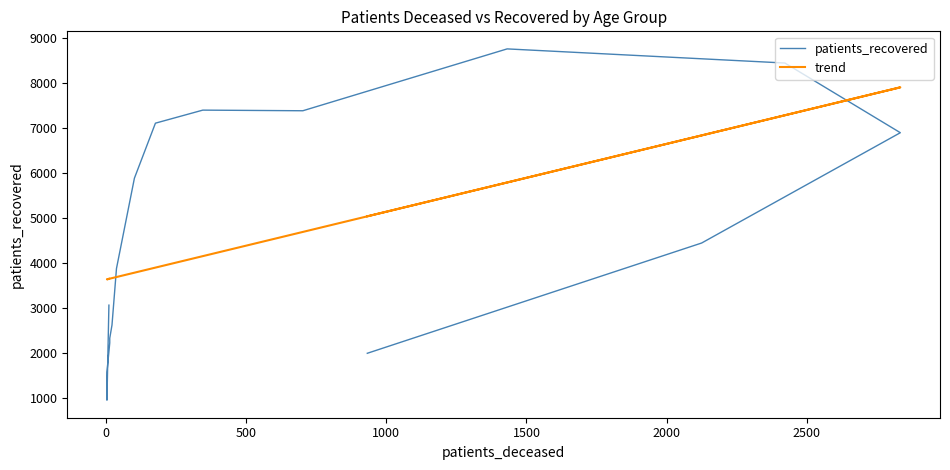

How many times do trend and patients_recovered cross each other?

2